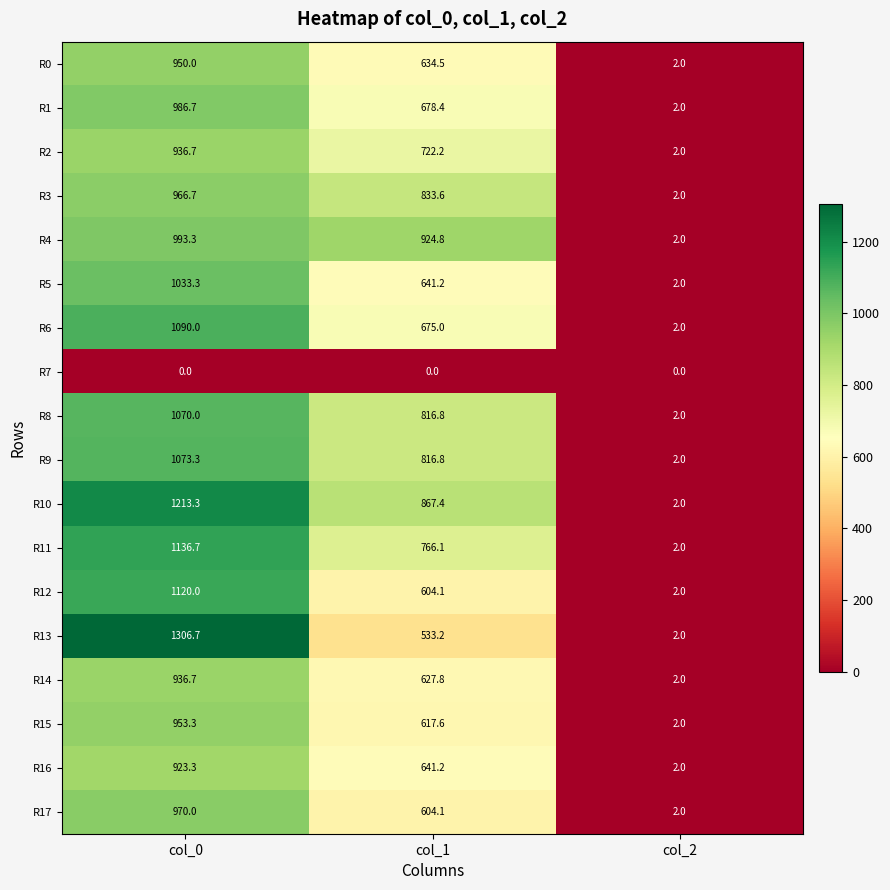

Where is R3 nearest to the value 484?

col_1